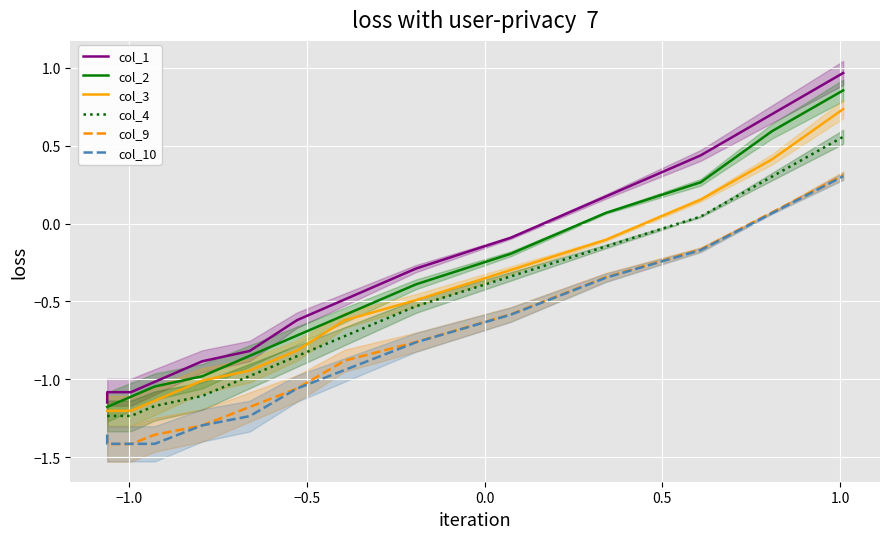

Is this an area chart (filled region under the line)?

No